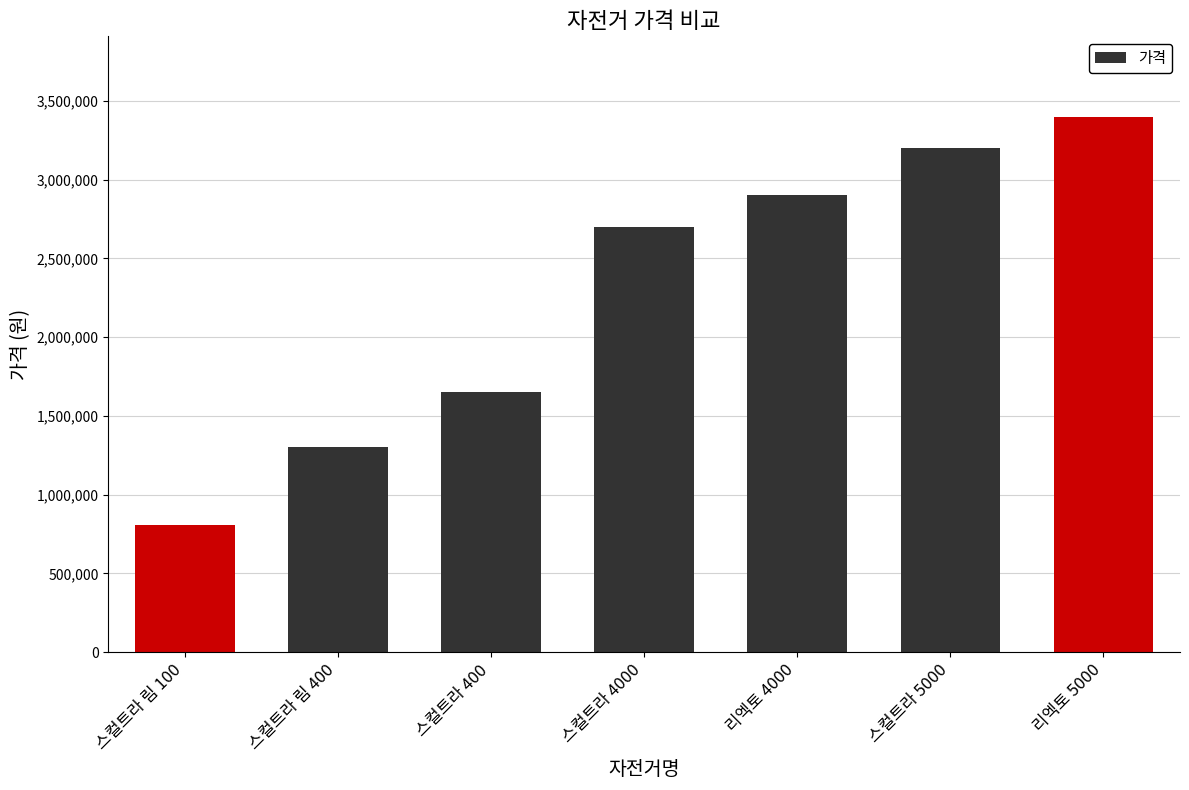

Reading right to left, what are all the values shown in this chart?

리엑토 5000=3400000	스컬트라 5000=3200000	리엑토 4000=2900000	스컬트라 4000=2700000	스컬트라 400=1650000	스컬트라 림 400=1300000	스컬트라 림 100=810000